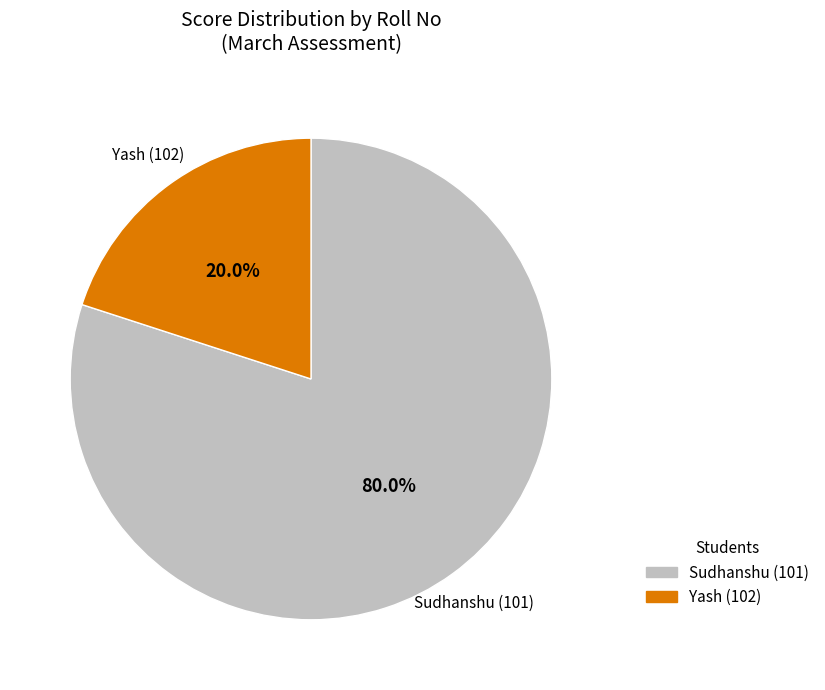

Count the number of slices in the pie.

2